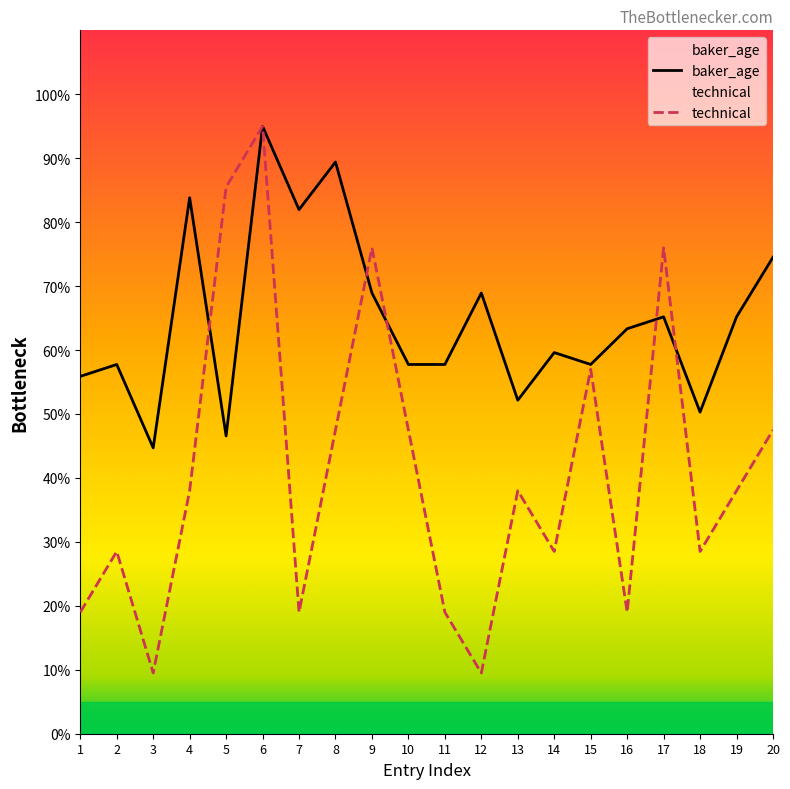

The value of baker_age at 5 is 46.6. True or false?

True